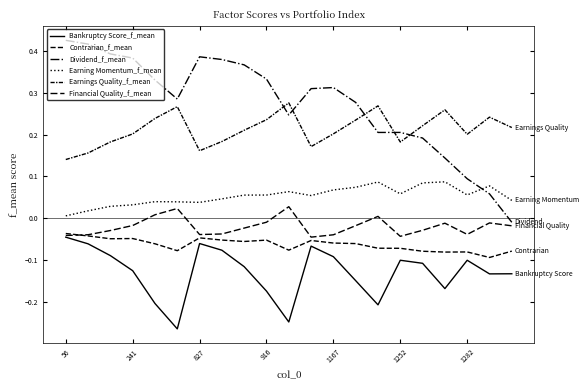

Does the chart display data point markers on the line(s)?

No